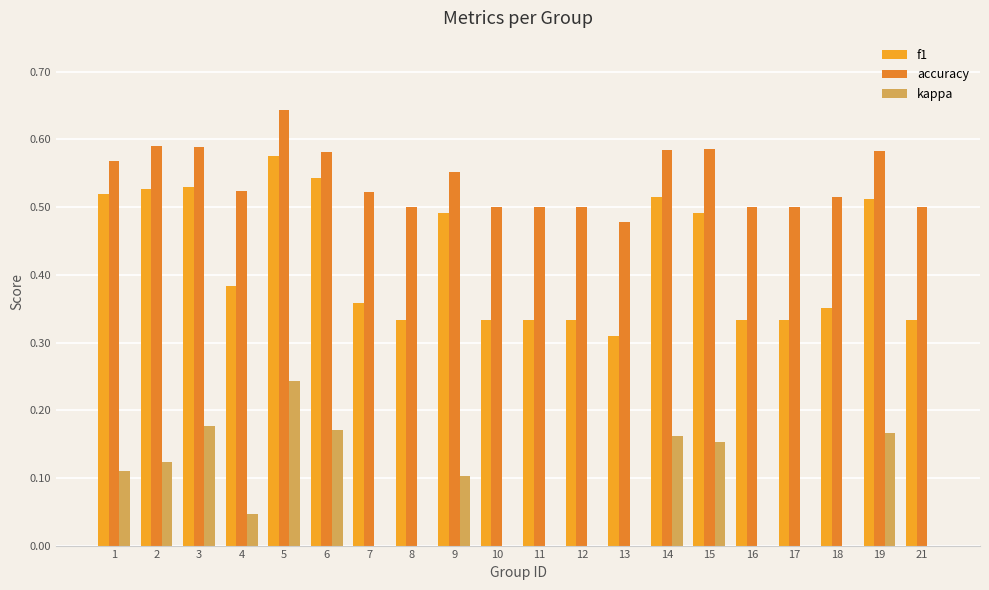

Which series has the largest total across all categories?

accuracy